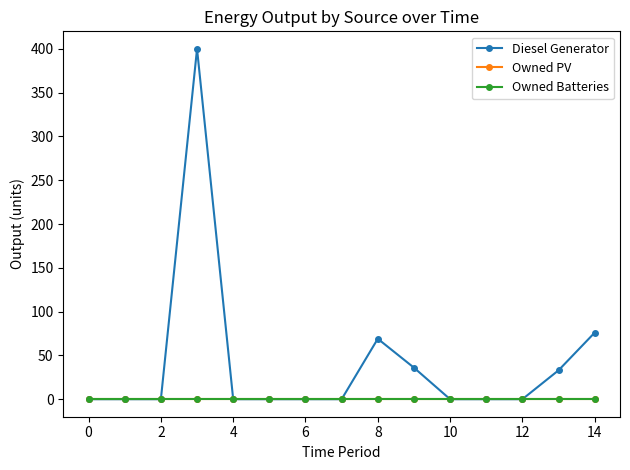

Does the chart have visible grid lines?

No